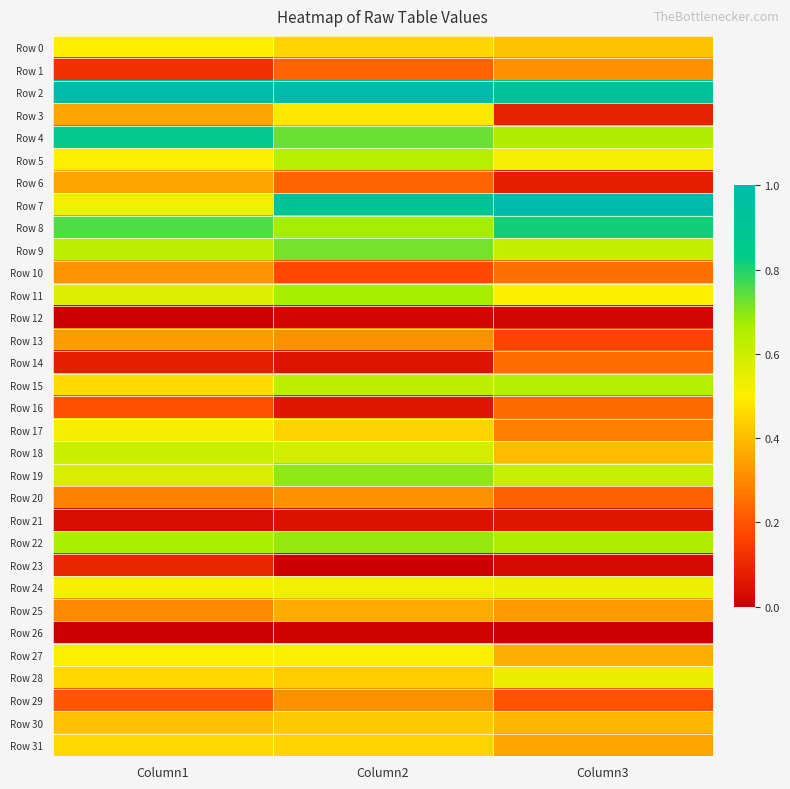

Which has a higher value, Column2 or Column1?

Column1